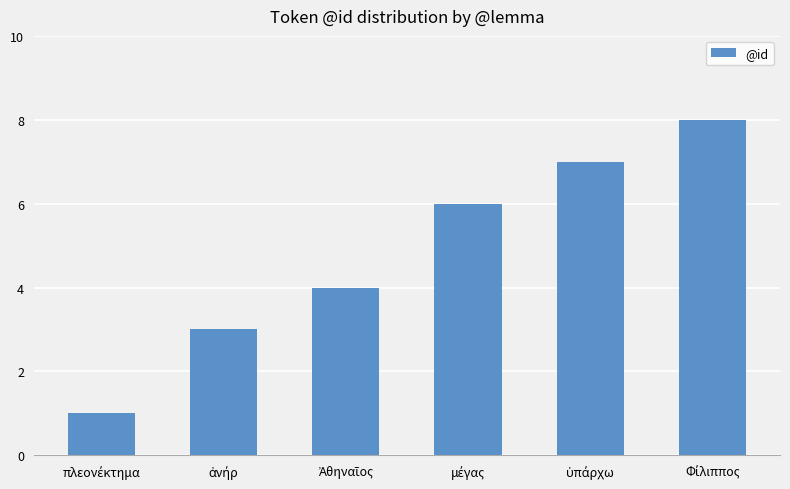

Reading left to right, transcribe all the data shown in this chart.

1	3	4	6	7	8